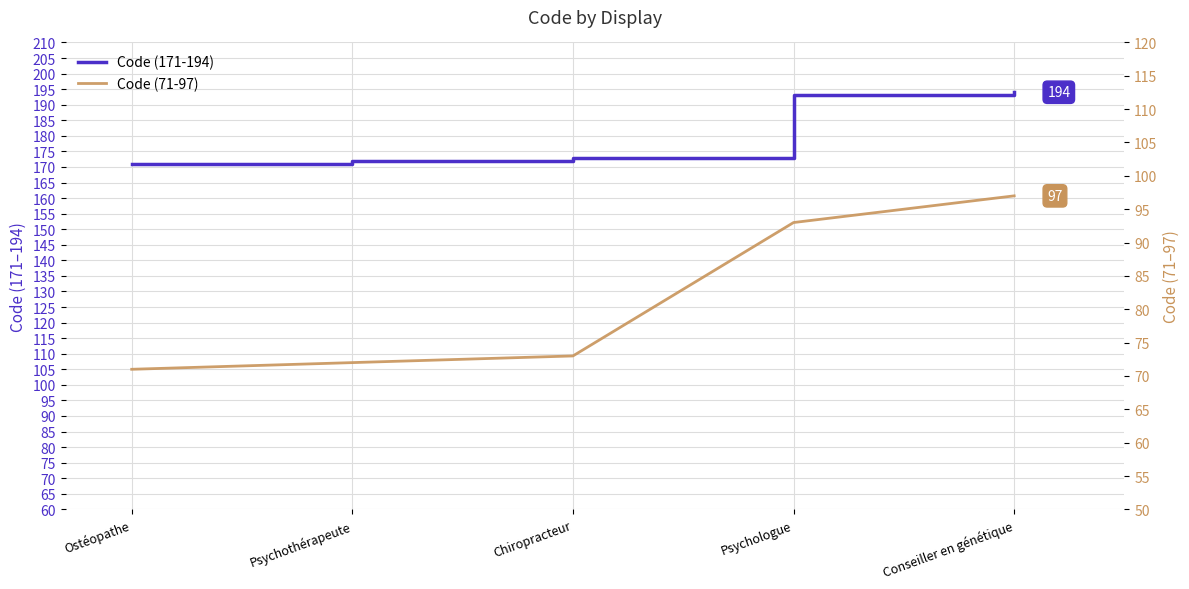

At which category is the sum across all series the highest?

Conseiller en génétique